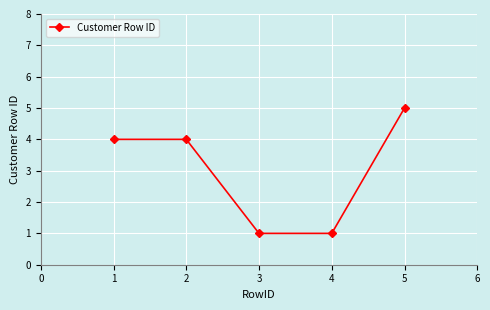

Which category has the highest value across all series?

5